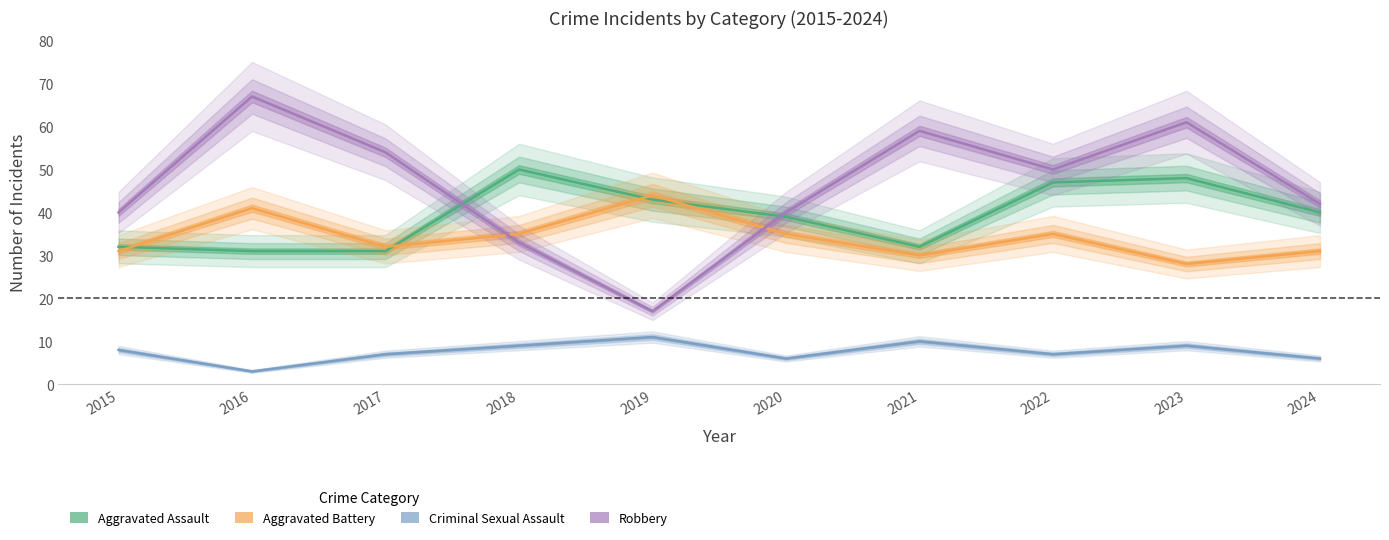

How many interior local peaks does the Aggravated Assault series have?

2